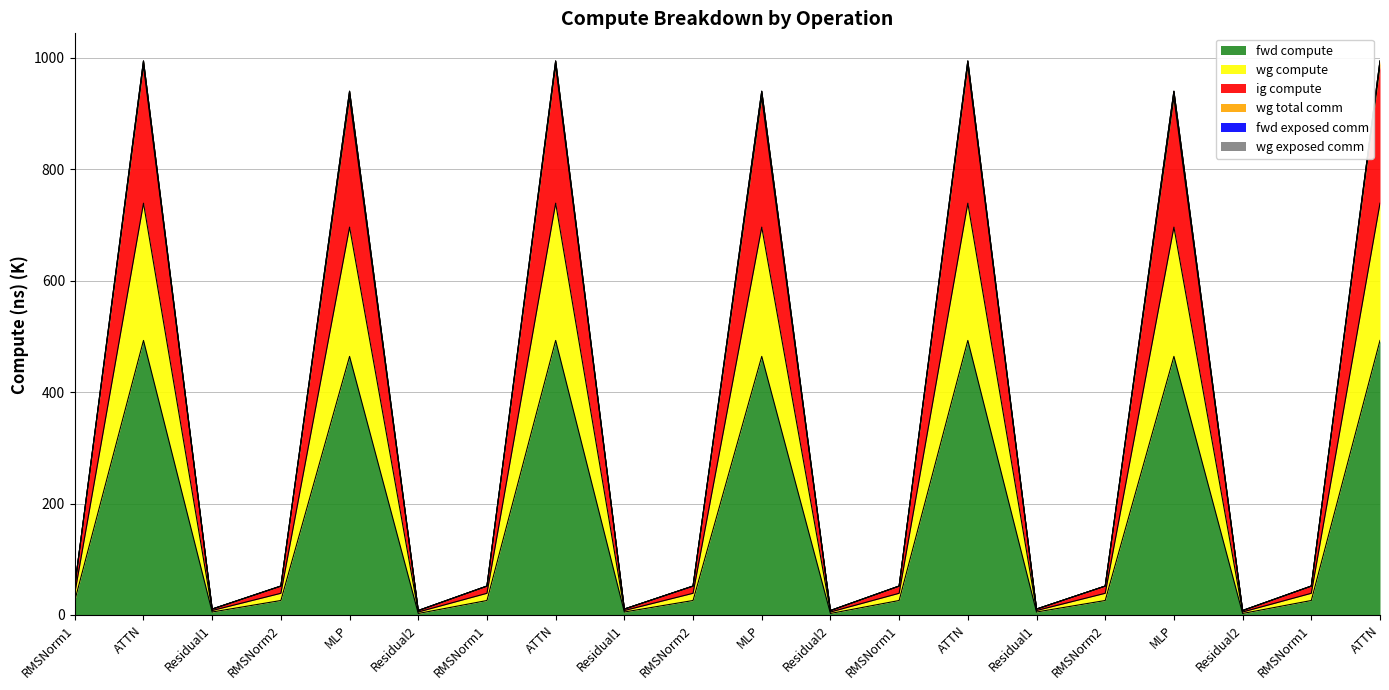

True or false: wg compute and ig compute cross at least once.

False